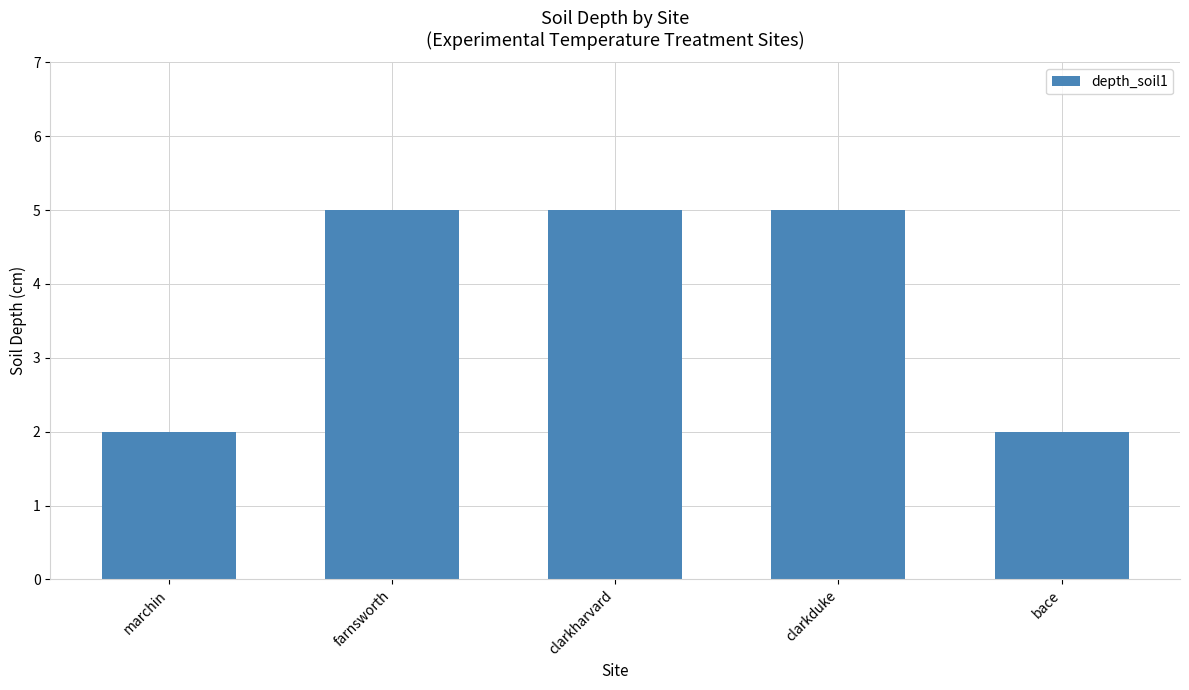

How many bars are there in total?

5